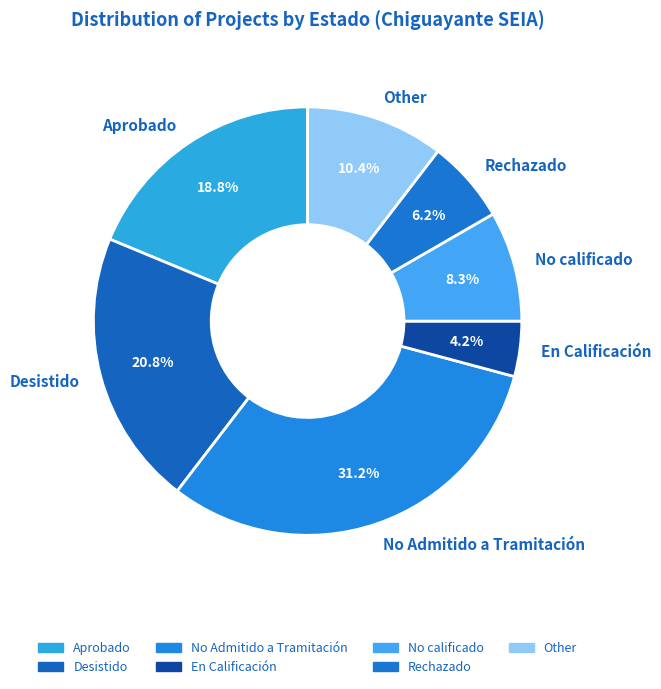

How many segments does this pie chart have?

7